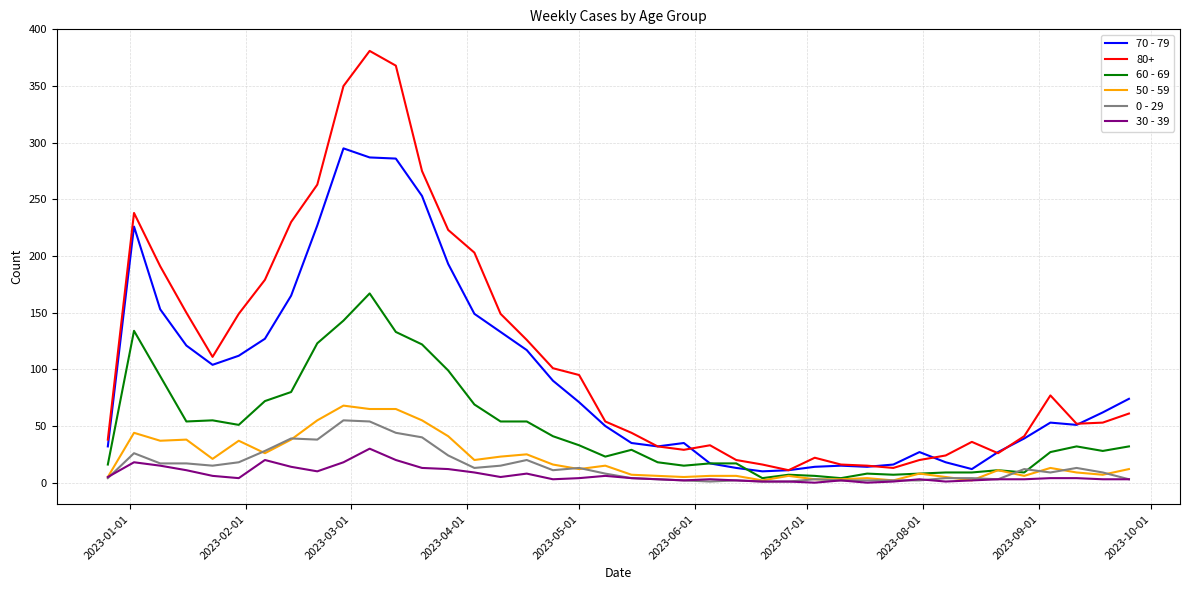

True or false: 70 - 79 and 0 - 29 cross at least once.

False